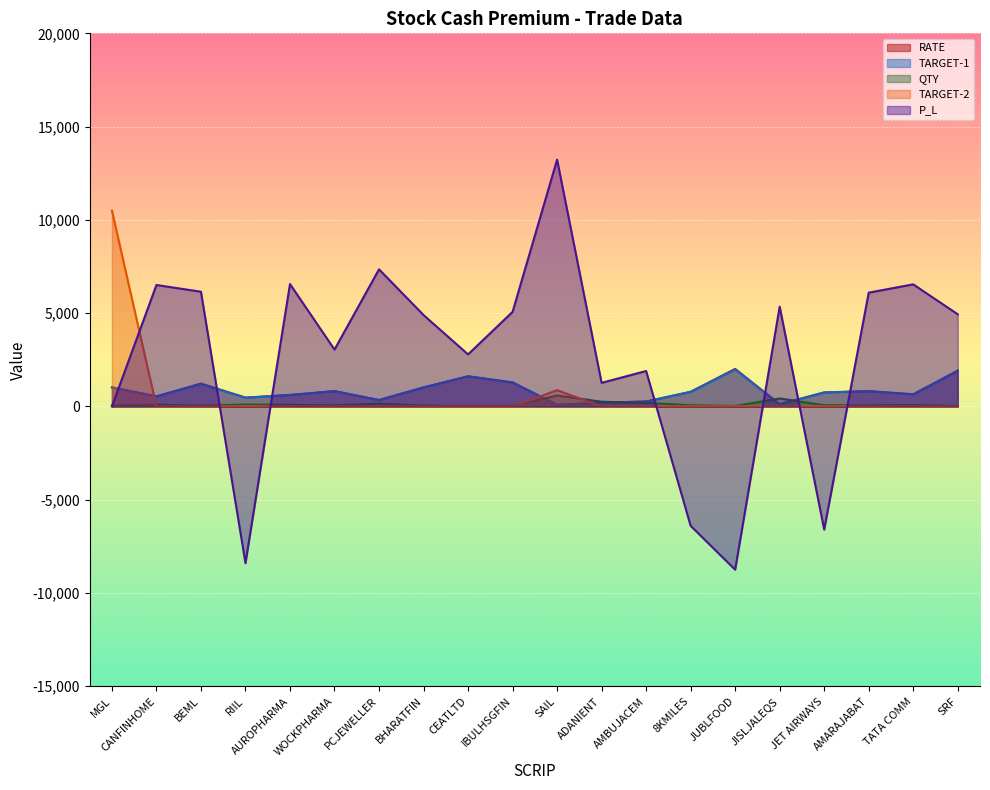

Where does the RATE series first go above 787?

MGL